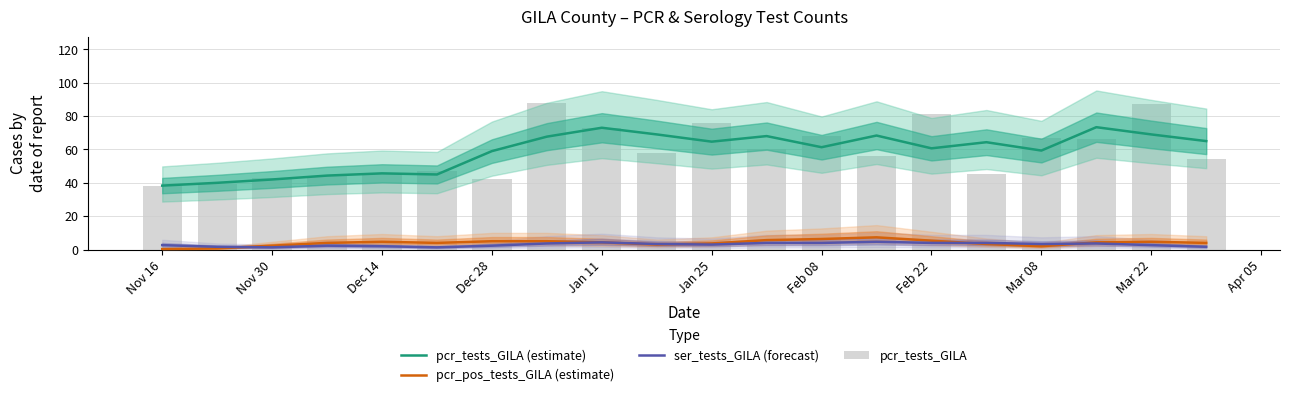

Which series changed the most between Dec 28 and Feb 22?

pcr_tests_GILA